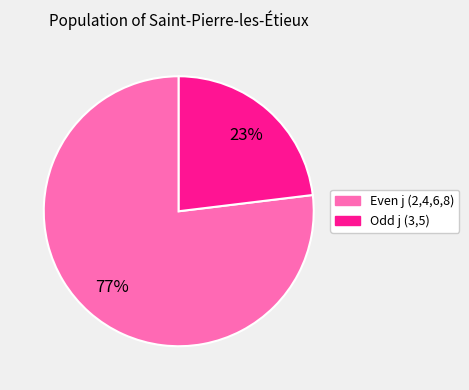

Is there a majority slice in this chart?

Yes